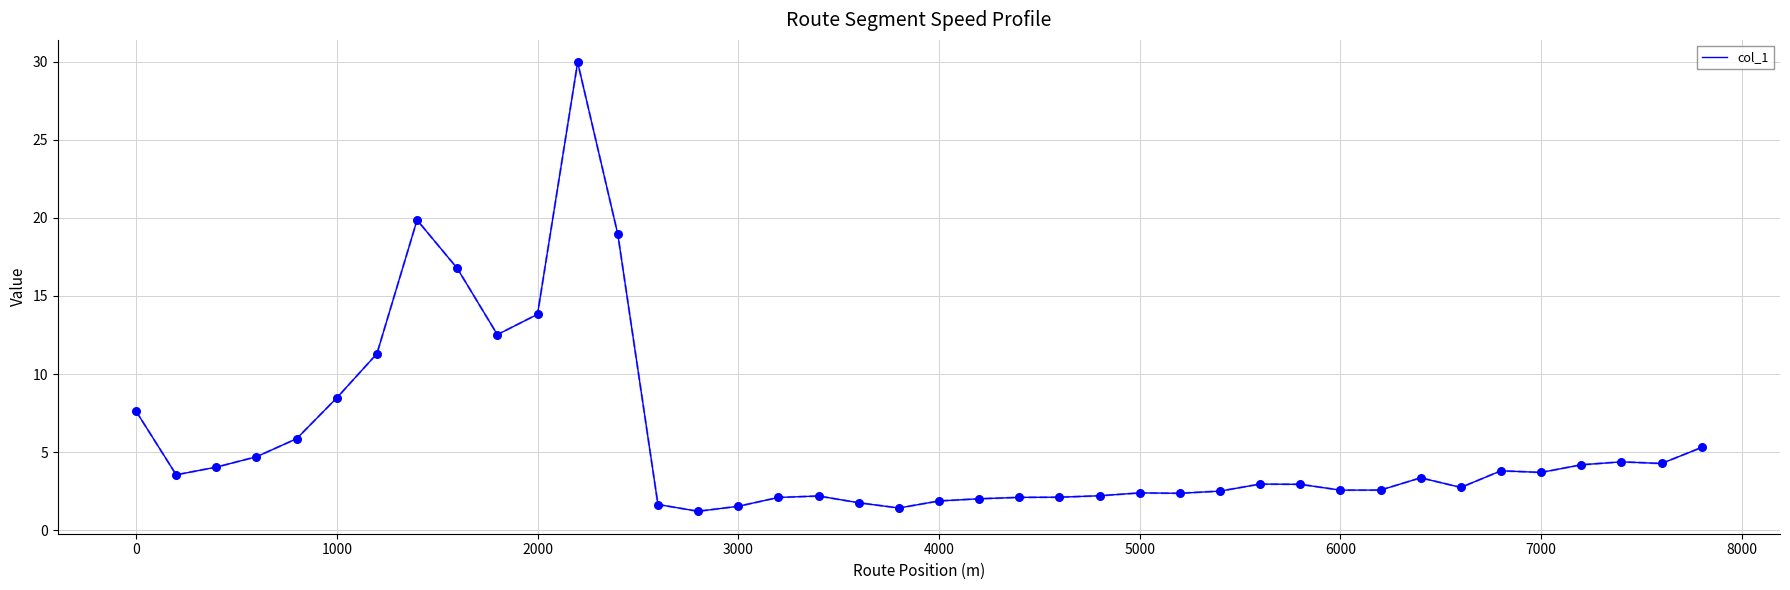

What is the maximum value shown in the chart?

30.0